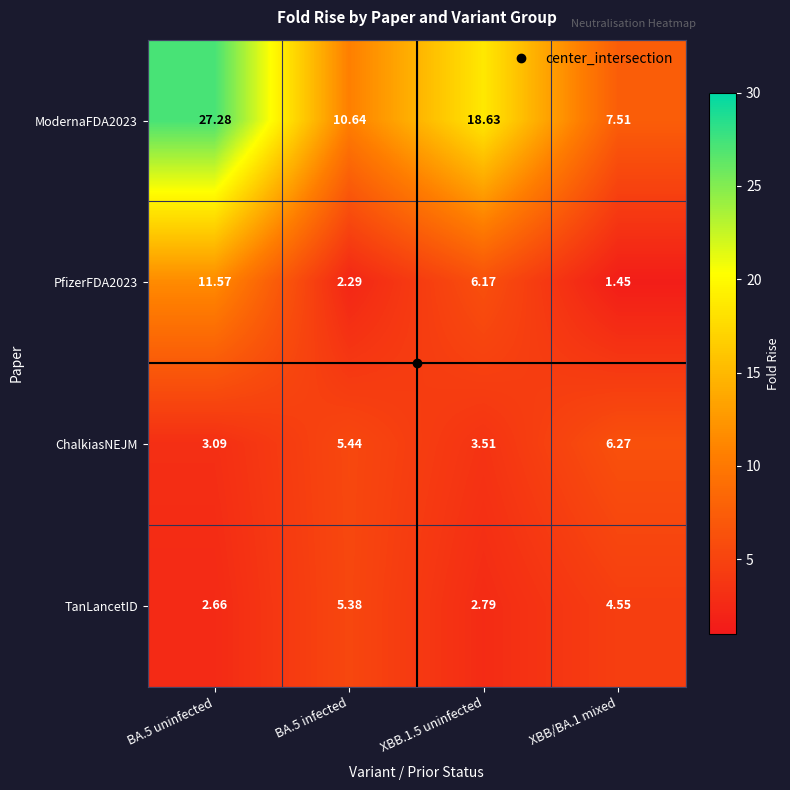

Which series has the largest total across all categories?

ModernaFDA2023